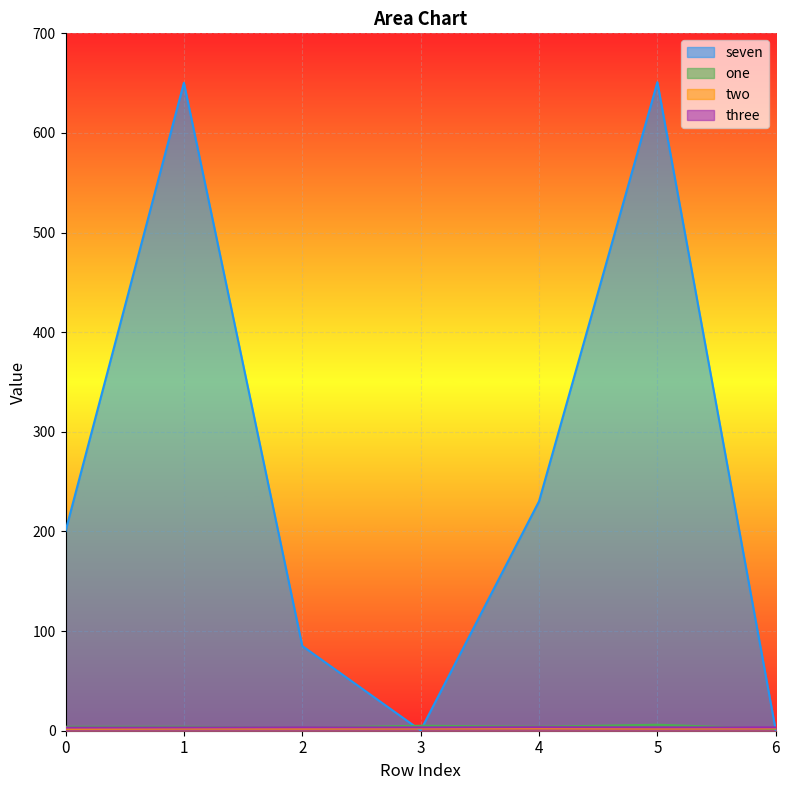

Reading left to right, what are all the values shown in this chart?

seven: 200.4	650.4	85.1	0.3	230.2	651.0	0.3
one: 4.0	4.0	3.0	5.0	4.0	6.0	2.0
two: 2.1	2.4	2.3	2.4	2.5	2.4	2.5
three: 3.1	3.2	3.3	3.3	3.5	3.3	3.3